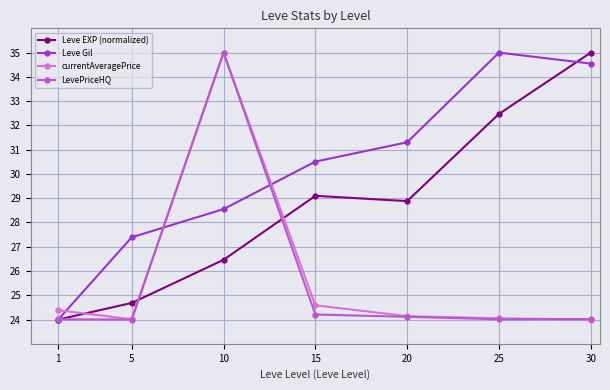

Which series changed the most between 10 and 30?

currentAveragePrice